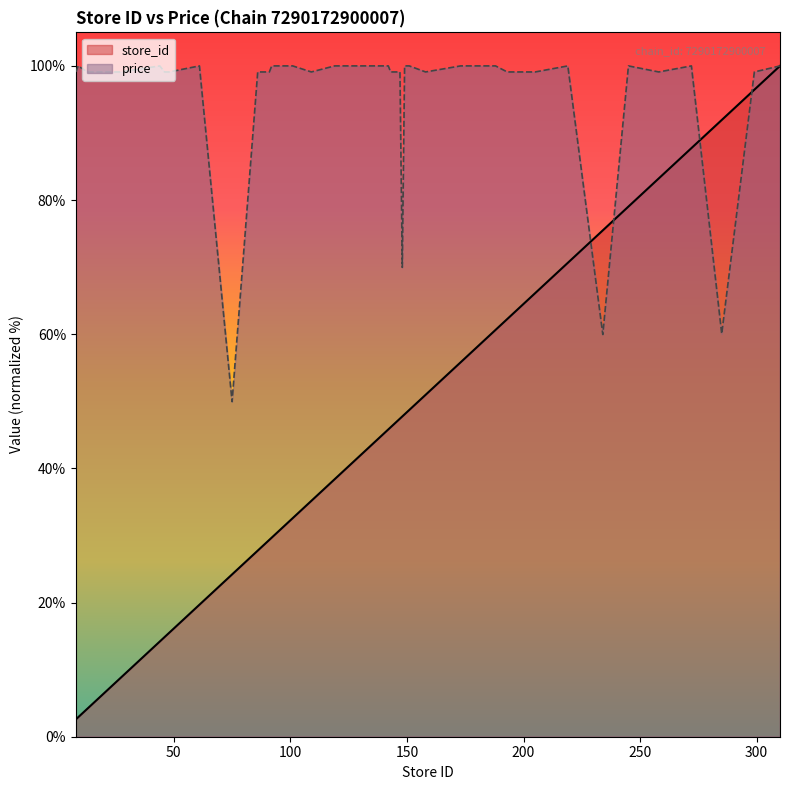

Which series changed the most between 127 and 151?

store_id